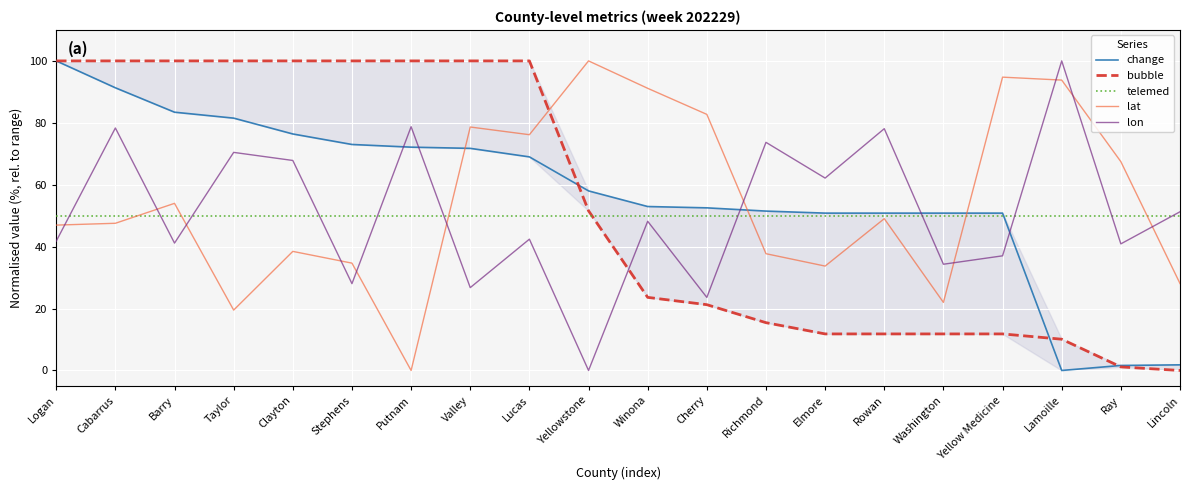

Which series has the largest total across all categories?

change